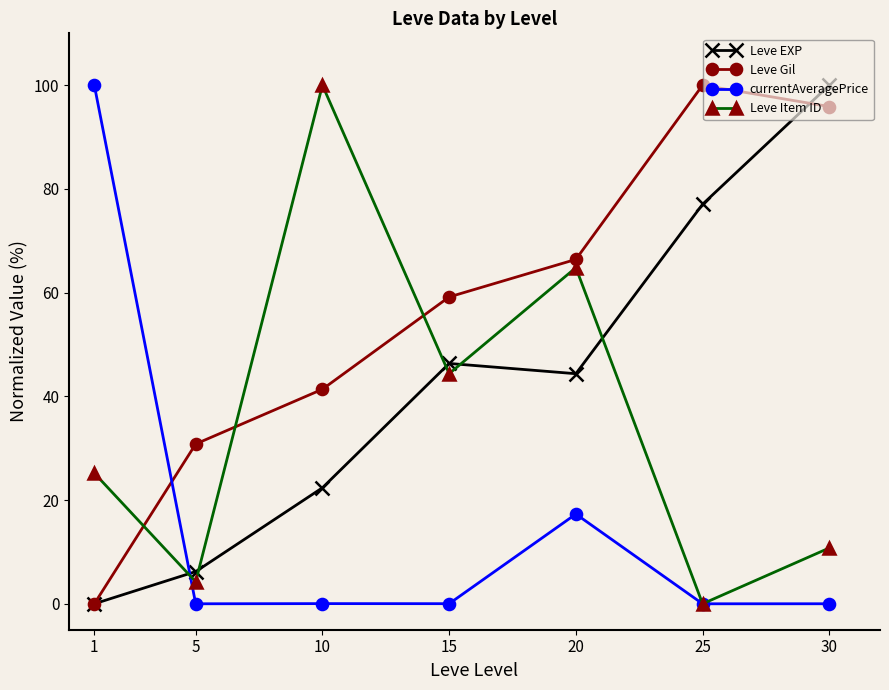

Where does the Leve Item ID series first go above 25?

1